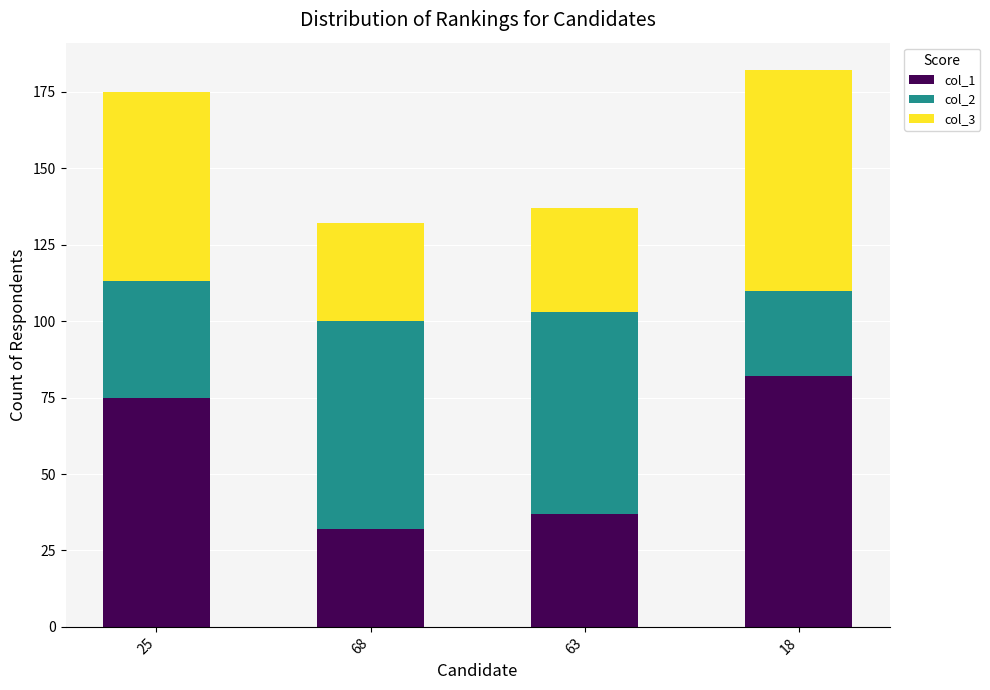

What is the total value across all series at 25?

175